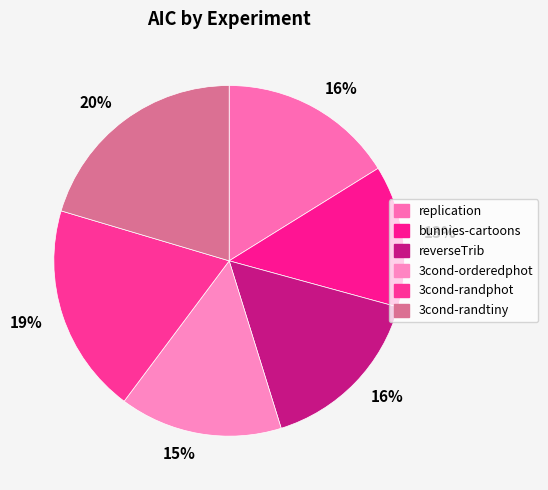

Rank the categories by value from highest to lowest.

3cond-randtiny, 3cond-randphot, replication, reverseTrib, 3cond-orderedphot, bunnies-cartoons